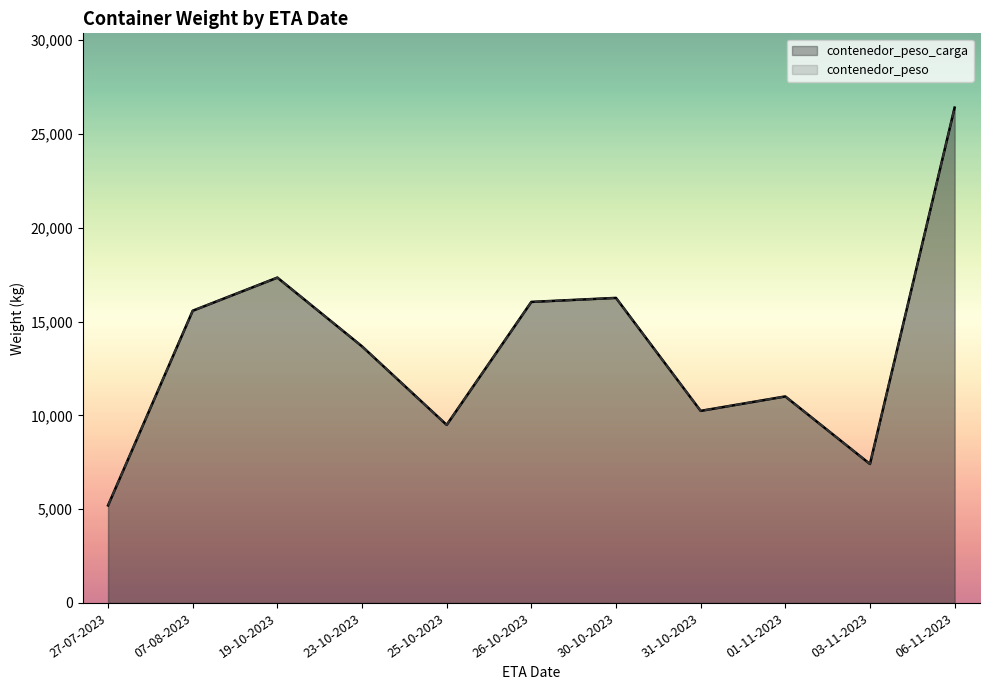

Which label corresponds to the smallest value in the chart?

27-07-2023